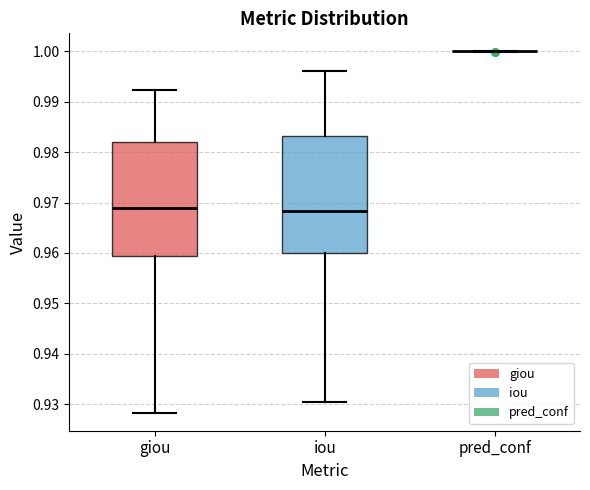

Reading left to right, read every box against the y-axis: the position of its median line, the range the box covers, and the ends of its whiskers. The values are not printed on the chart, so give them approximately, as read against the axis.

giou: median 0.969, box 0.959 to 0.982, whiskers 0.928 to 0.992
iou: median 0.968, box 0.960 to 0.983, whiskers 0.930 to 0.996
pred_conf: box collapsed to a line at 1.000, whiskers 1.000 to 1.000